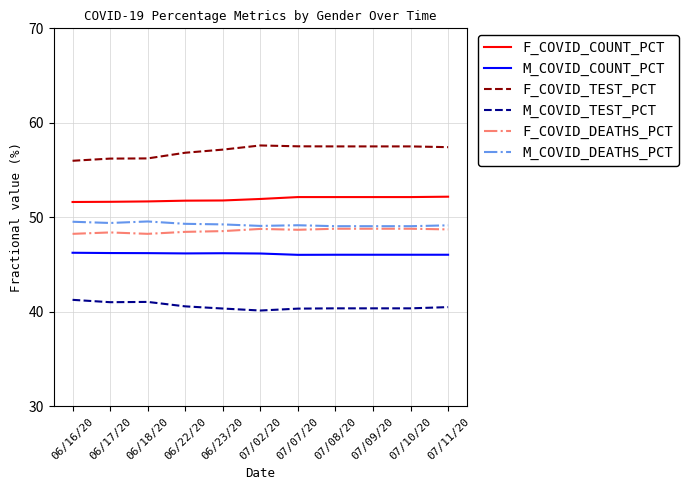

What position from the right is 07/02/20?

6